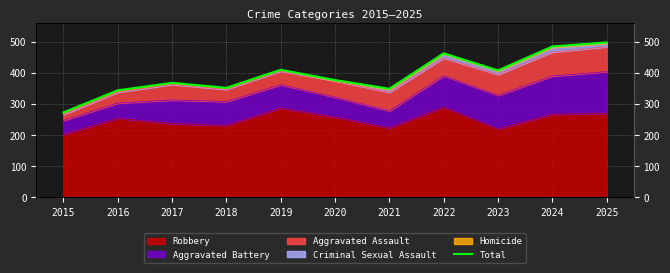

What is the maximum value shown in the chart?

498